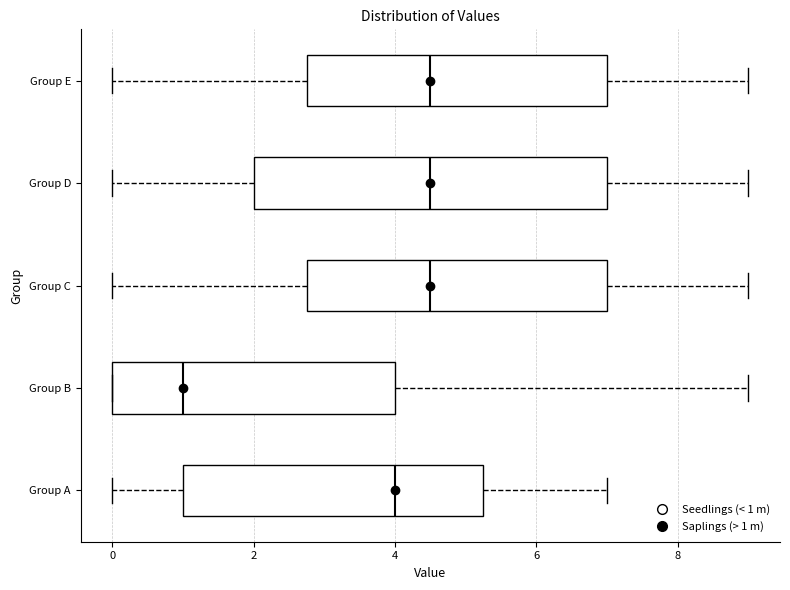

Which box is the widest, from its left edge to its right edge?

Group D